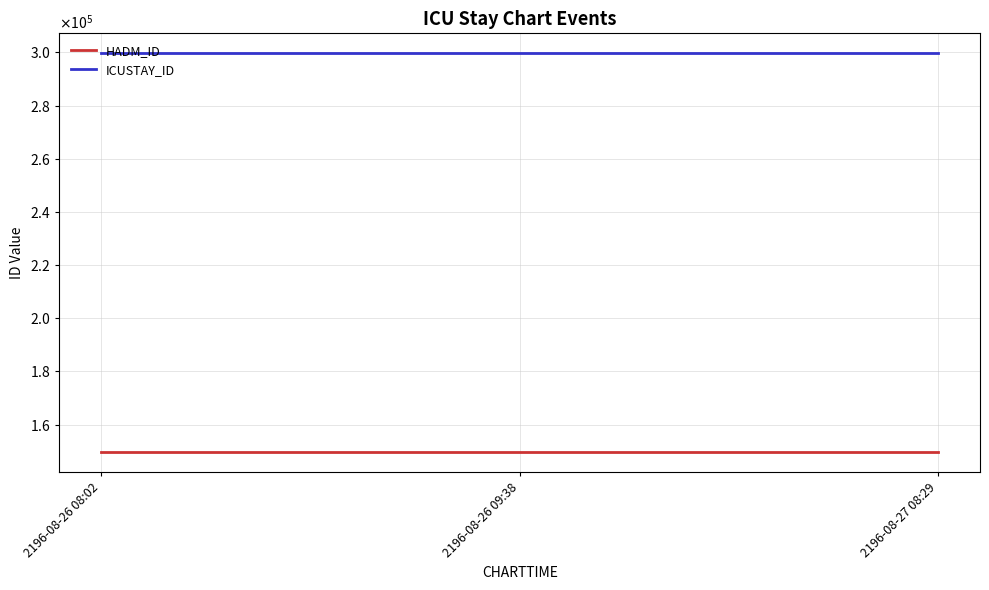

What position from the left is 2196-08-27 08:29?

3